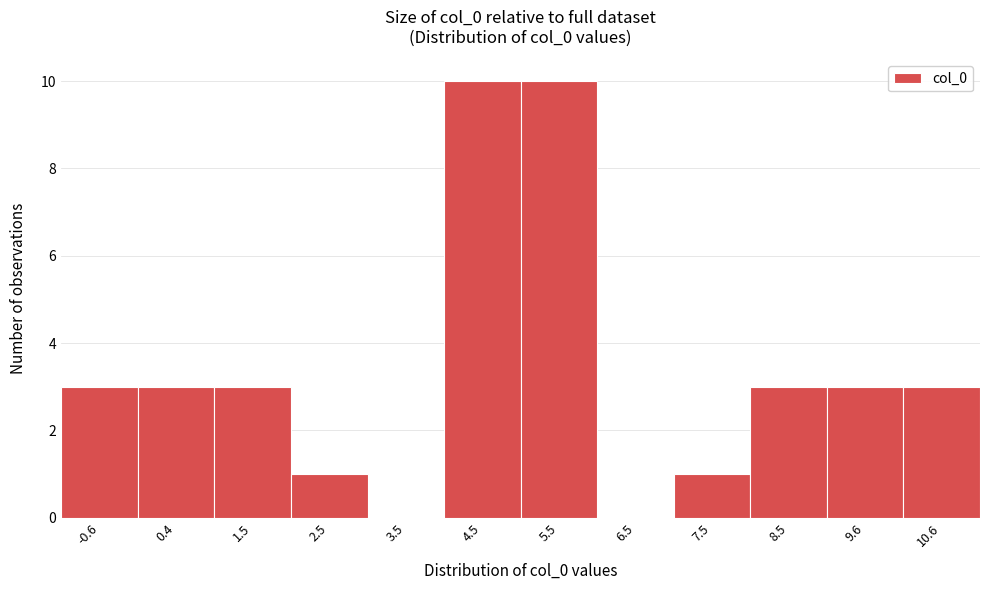

How tall is the bar that spans 2 to 3 on the x-axis? Neither the bar edges nor the heights are printed on the chart, so give them approximately, as read against the axes.

1